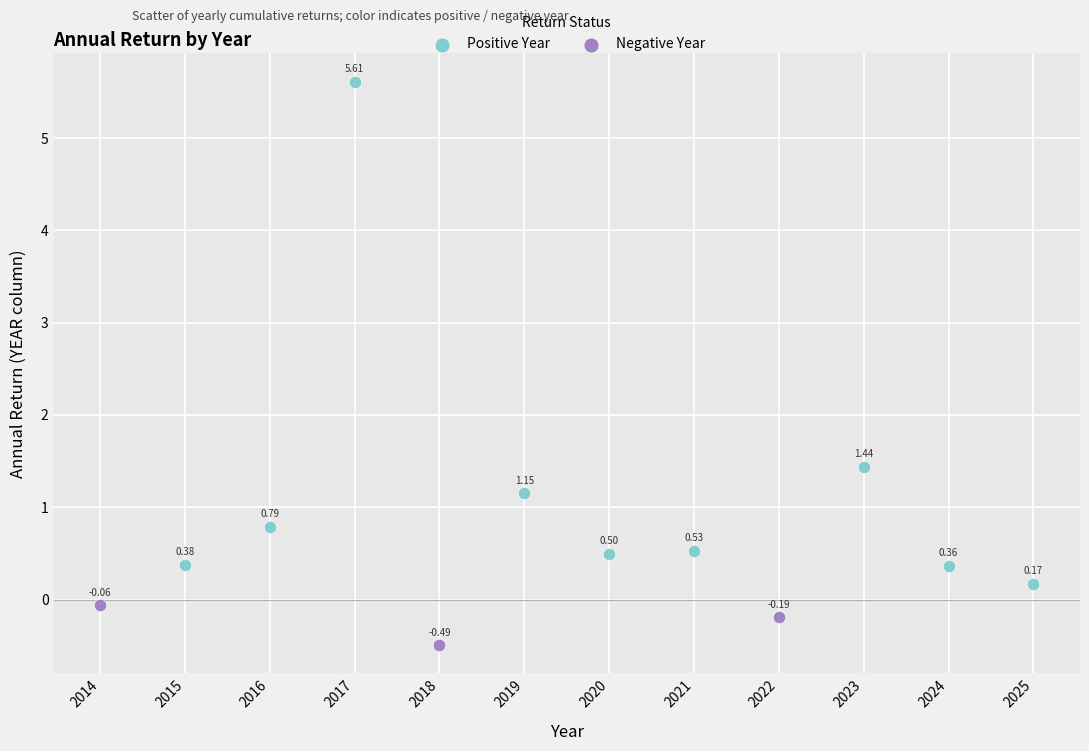

Which series reaches the minimum Y coordinate?

Negative Year